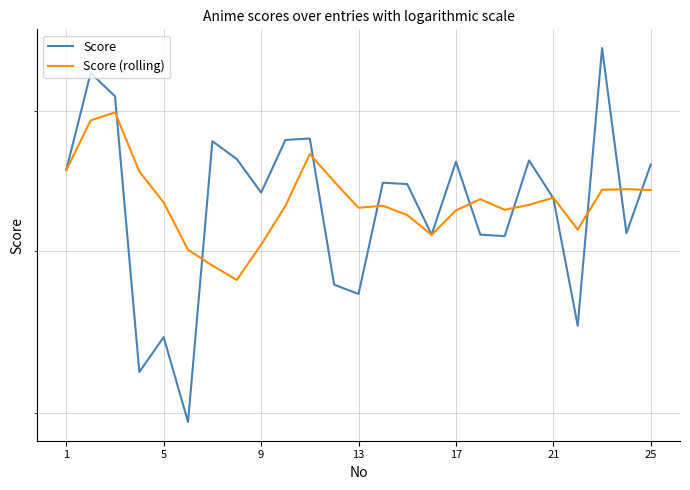

True or false: Score has a value of 7.6 at 25.

True